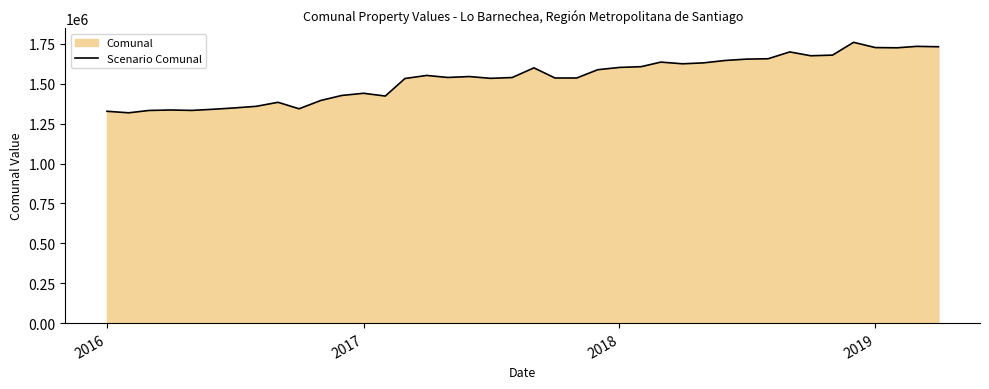

What is the maximum value shown in the chart?

1760308